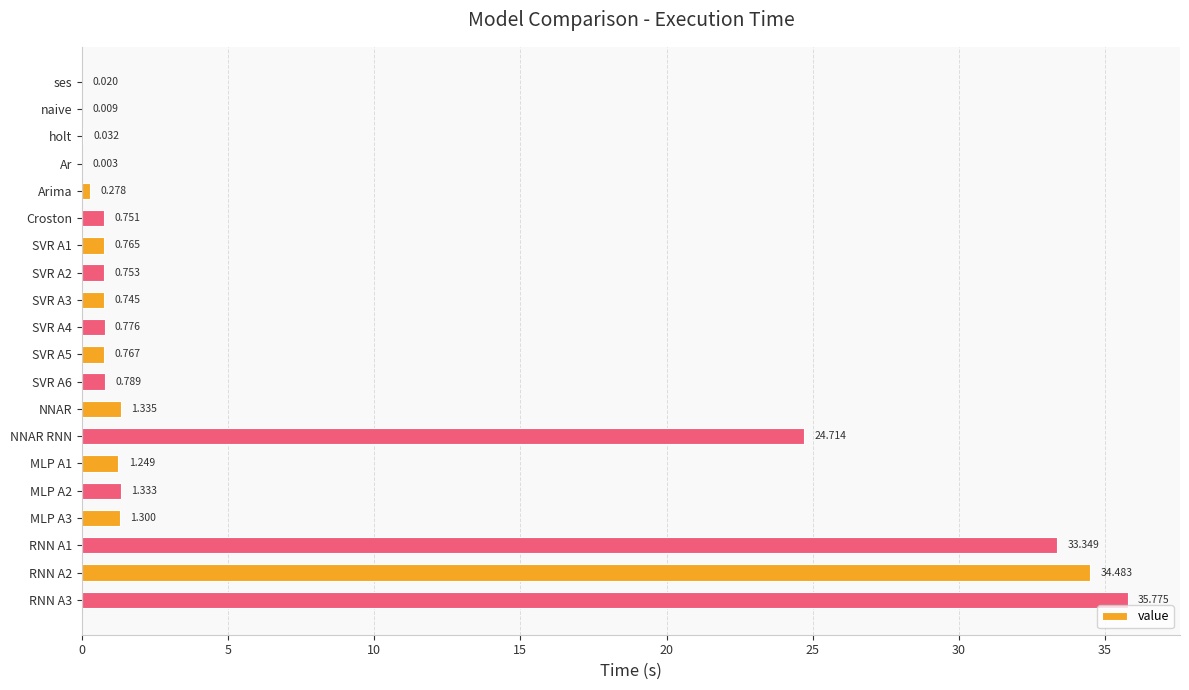

Where is the data nearest to the value 17?

NNAR RNN